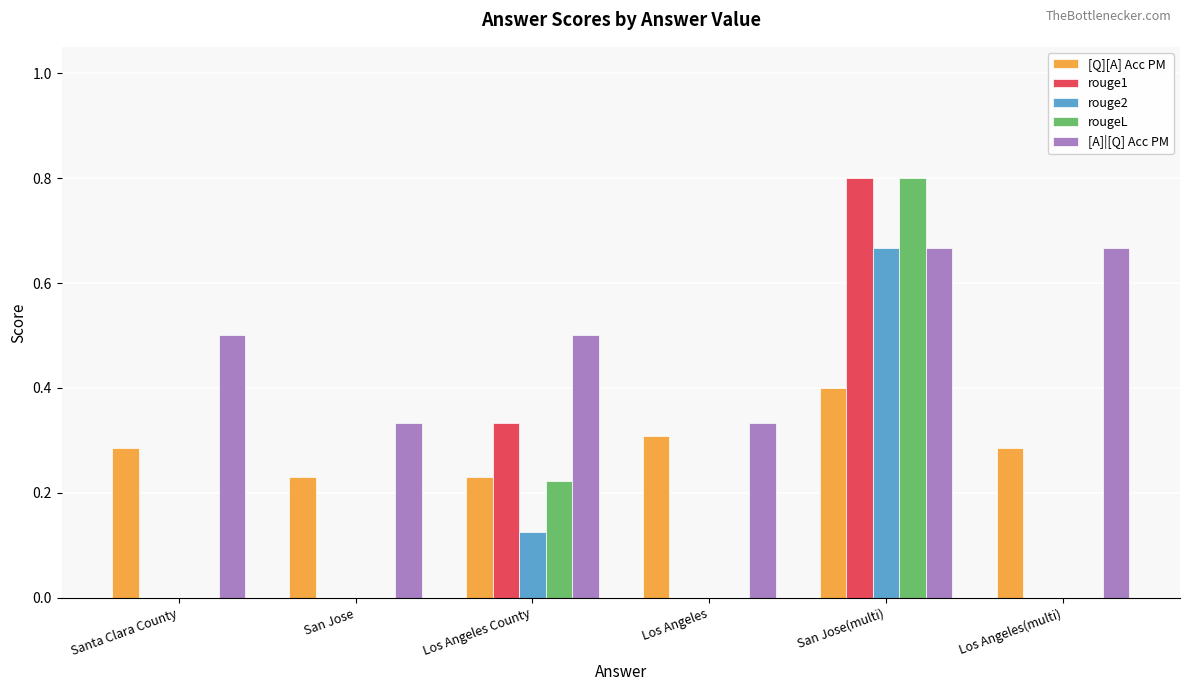

What is the sum of all [A]|[Q] Acc PM values?

3.0